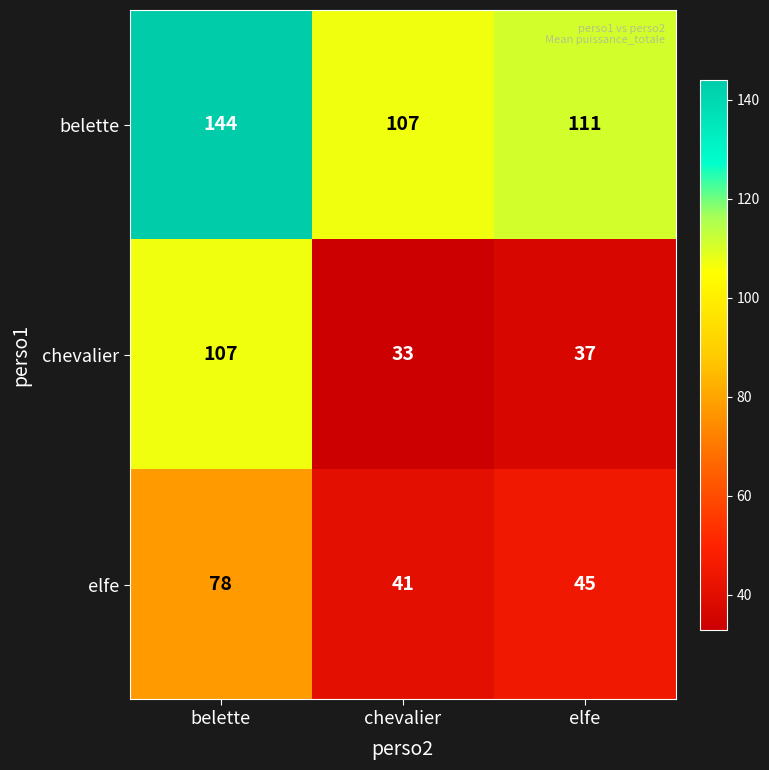

At which label does chevalier first exceed 37?

belette